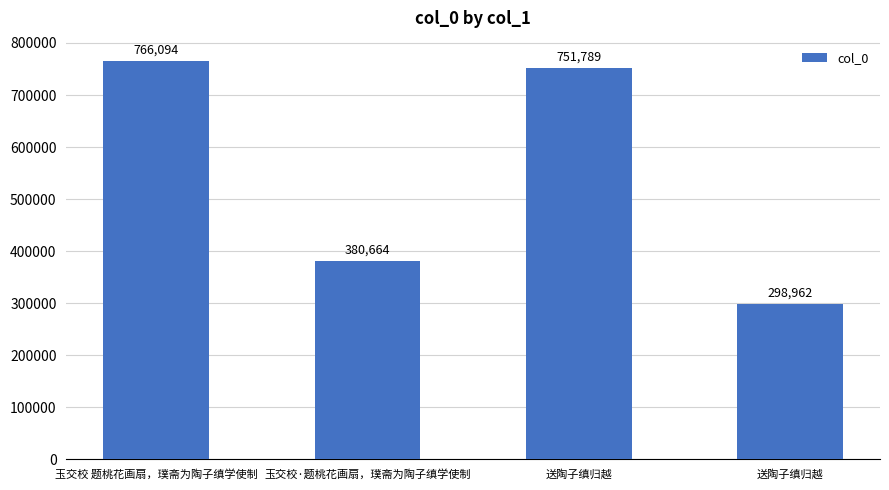

Reading left to right, extract all data points from this chart.

玉交校 题桃花画扇，璞斋为陶子缜学使制=766094	玉交校·题桃花画扇，璞斋为陶子缜学使制=380664	送陶子缜归越=751789	送陶子缜归越=298962